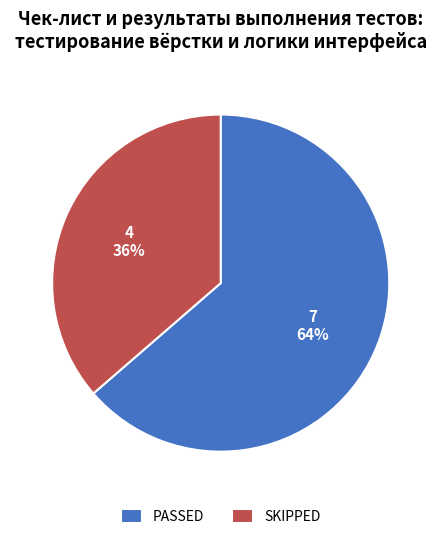

Which has a higher value, PASSED or SKIPPED?

PASSED